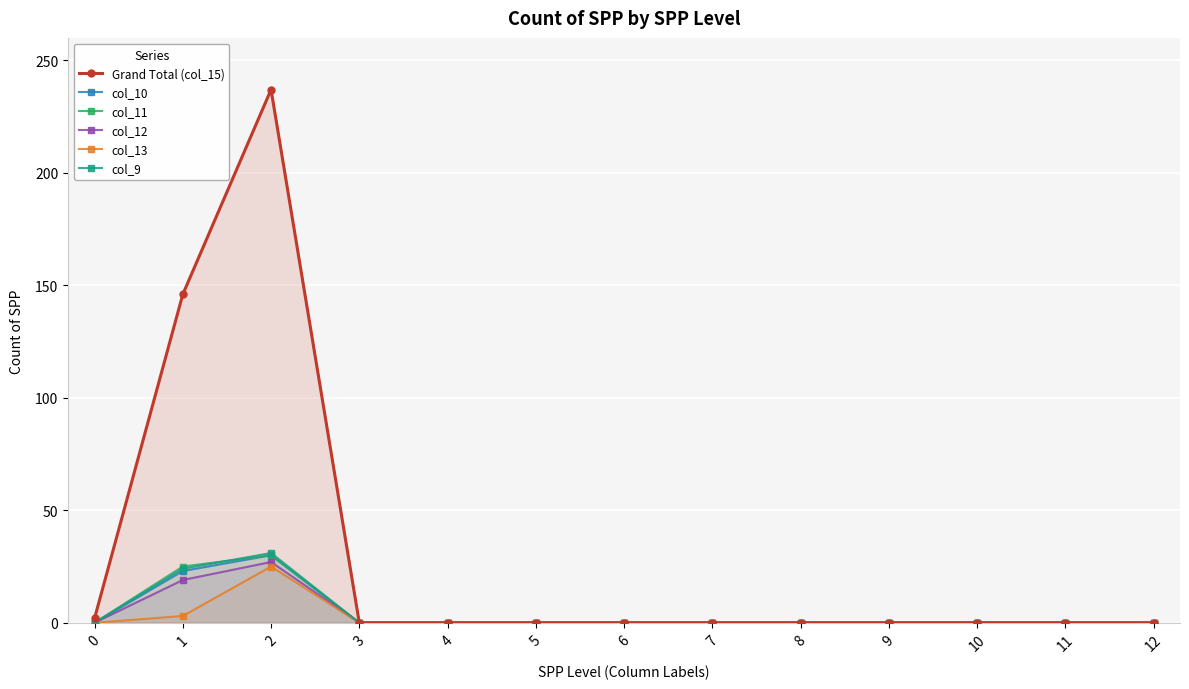

What is the difference between the maximum and minimum values in the col_10 series?

30